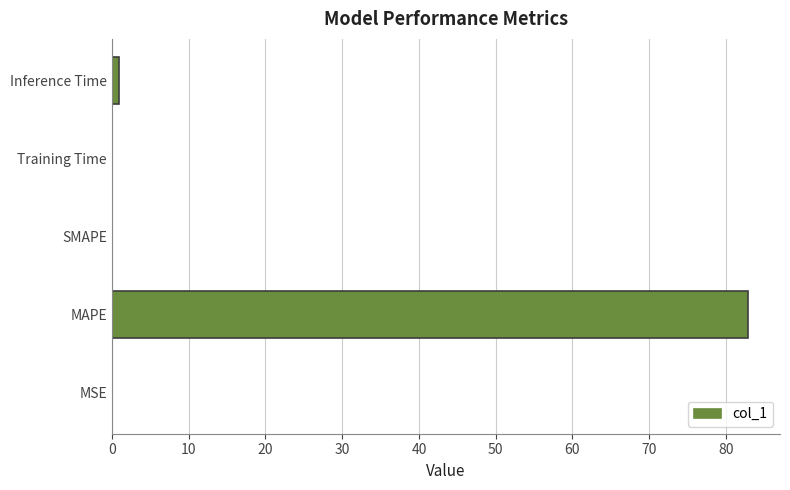

Between MAPE and SMAPE, which is larger?

MAPE